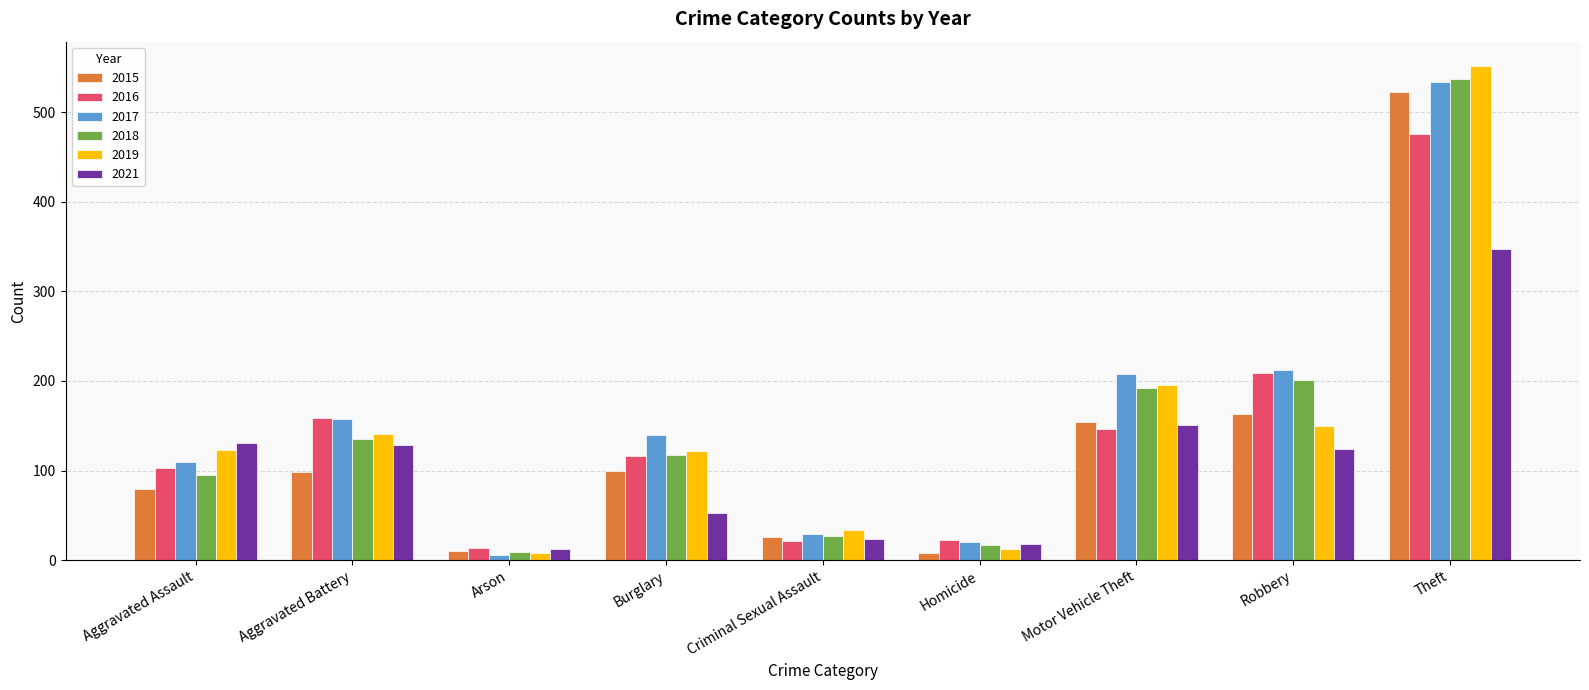

Where does the 2021 series first go above 124?

Aggravated Assault